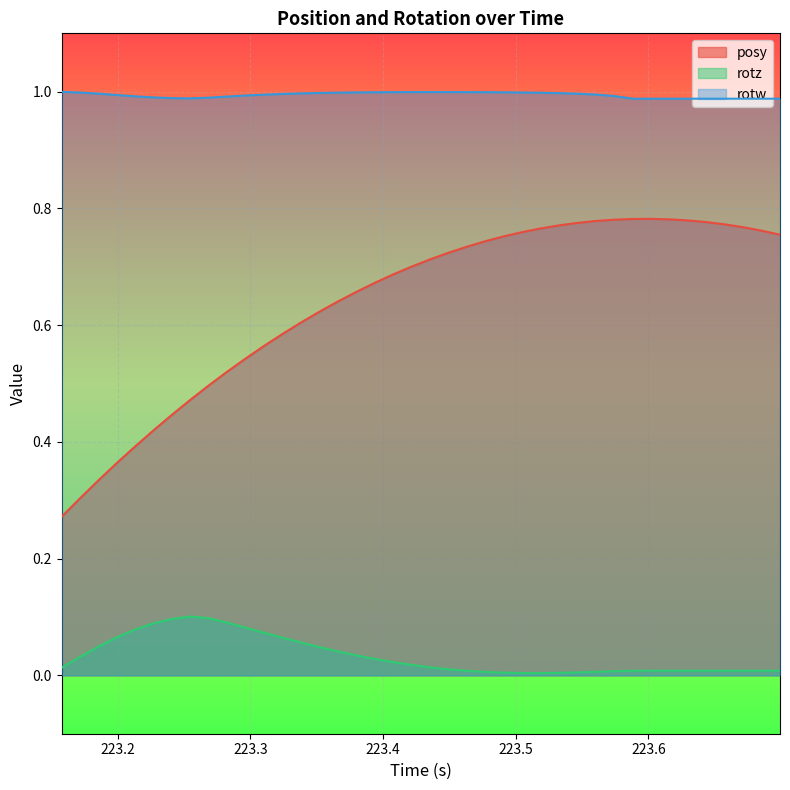

Rank the series by their maximum value, from highest to lowest.

rotw, posy, rotz